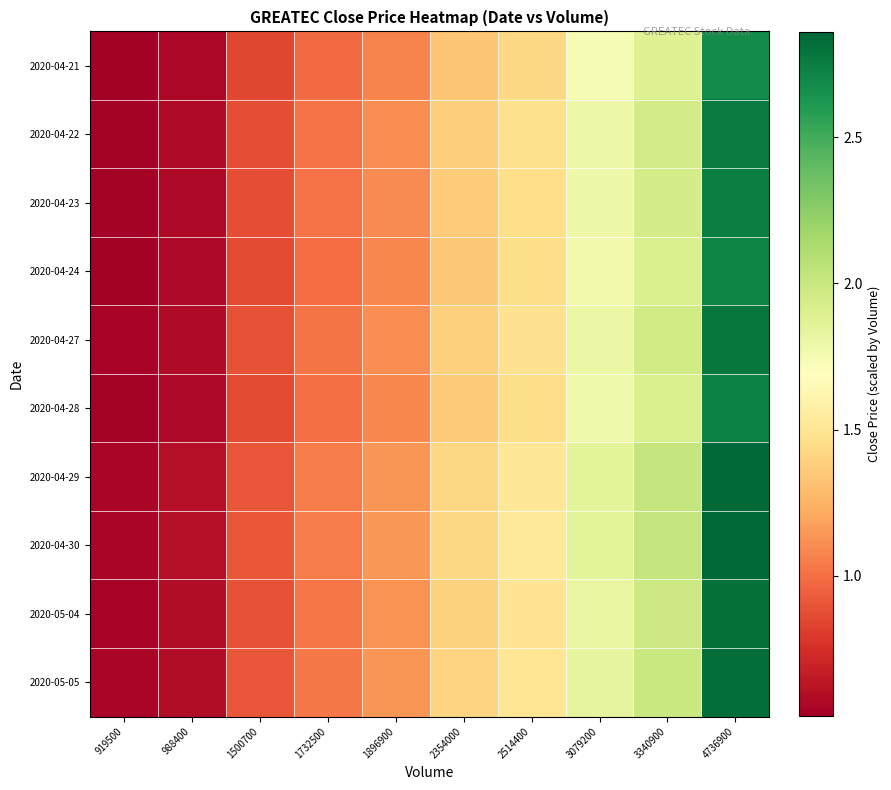

What is the spread (max minus min) of values at 1896900?

0.1